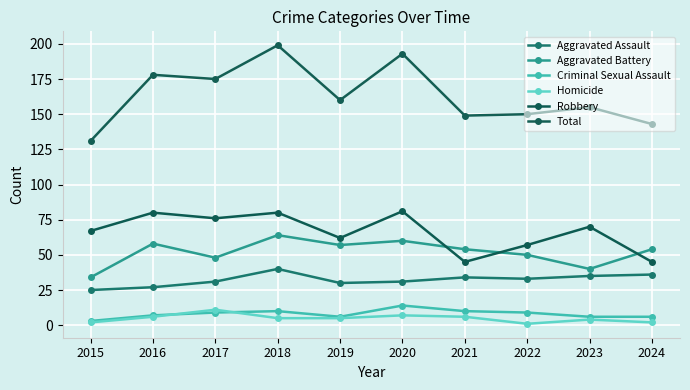

How many lines are shown in the chart?

6